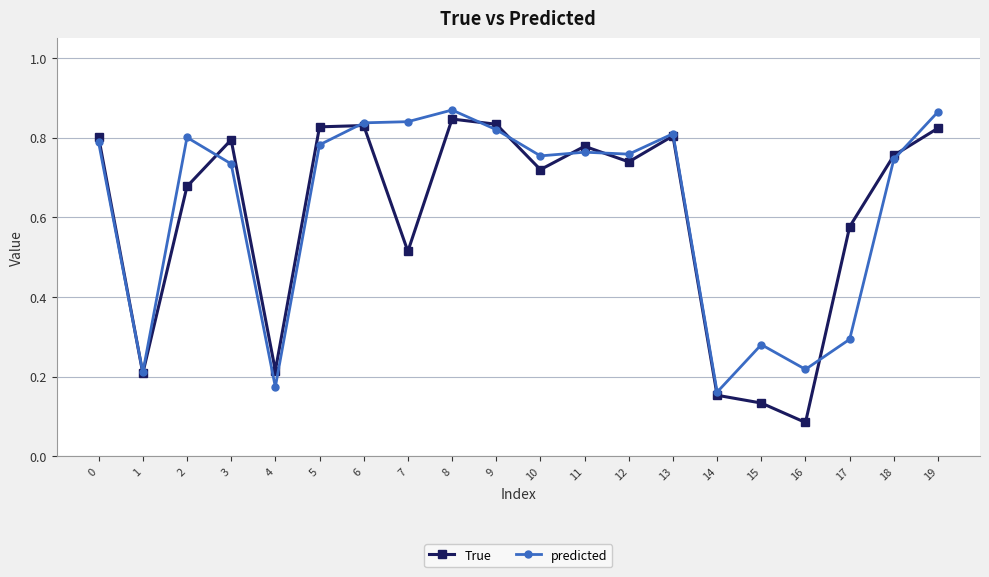

After their last crossing, which series has the higher values: predicted or True?

predicted